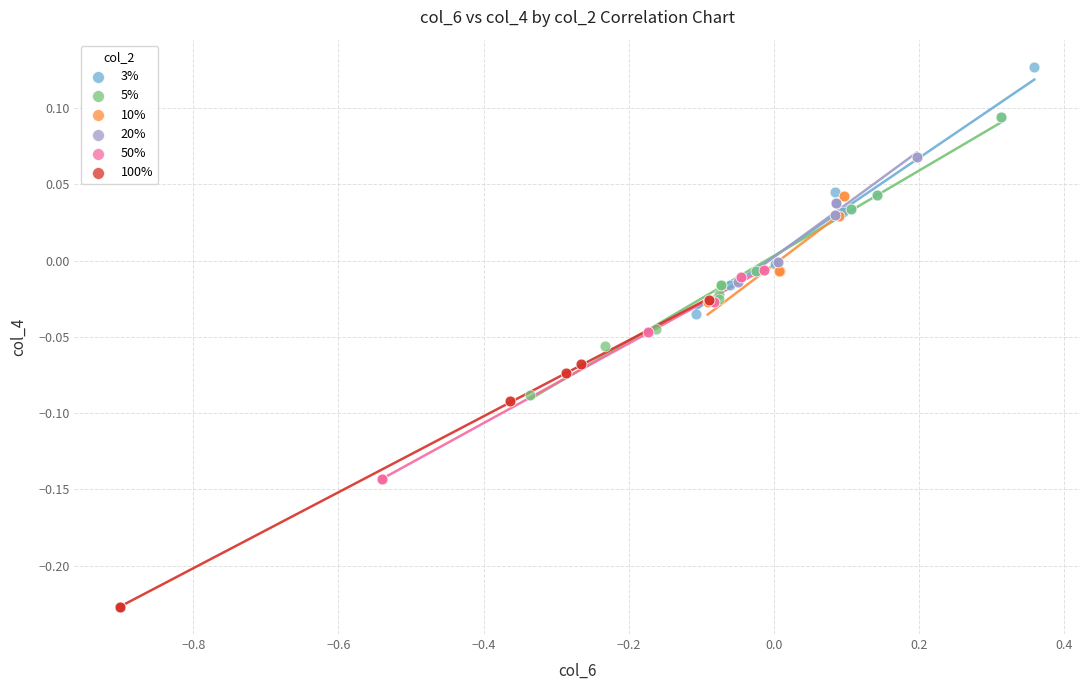

Which series contains the lowest Y value?

100%